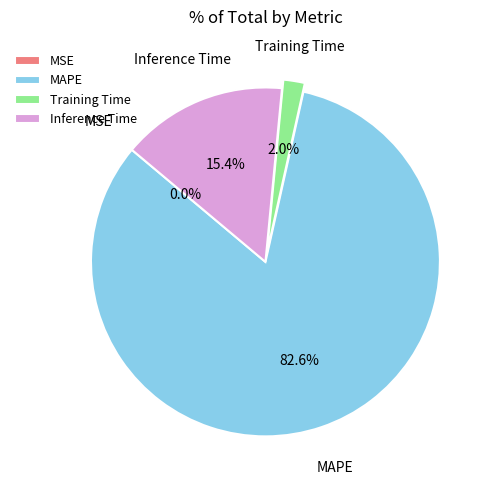

What is the change in value from MSE to Training Time?

+0.1